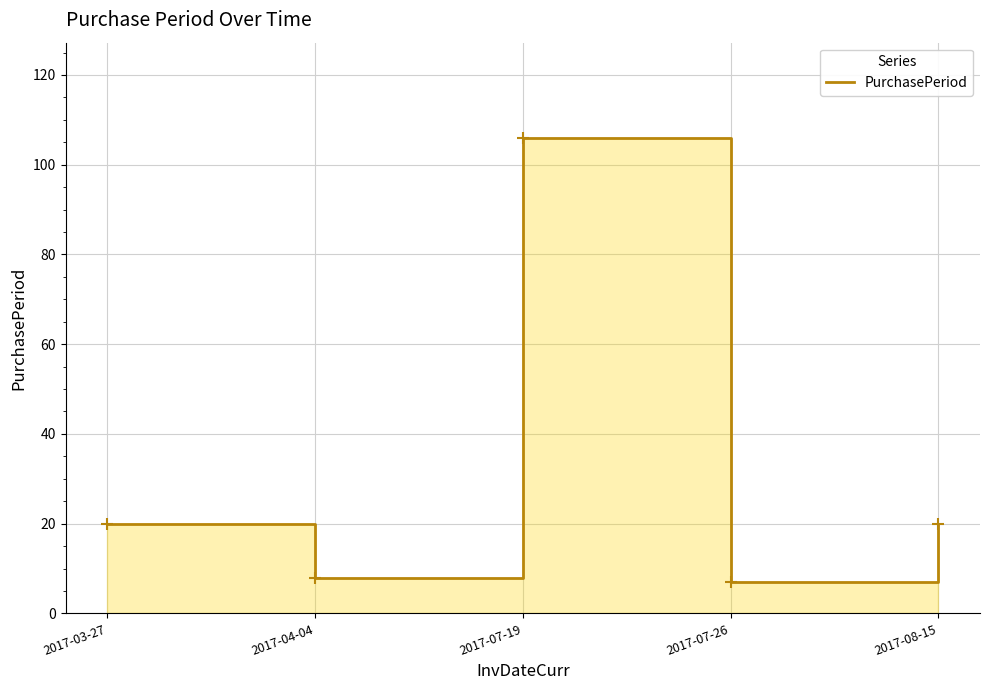

Reading right to left, extract all data points from this chart.

2017-08-15=20	2017-07-26=7	2017-07-19=106	2017-04-04=8	2017-03-27=20